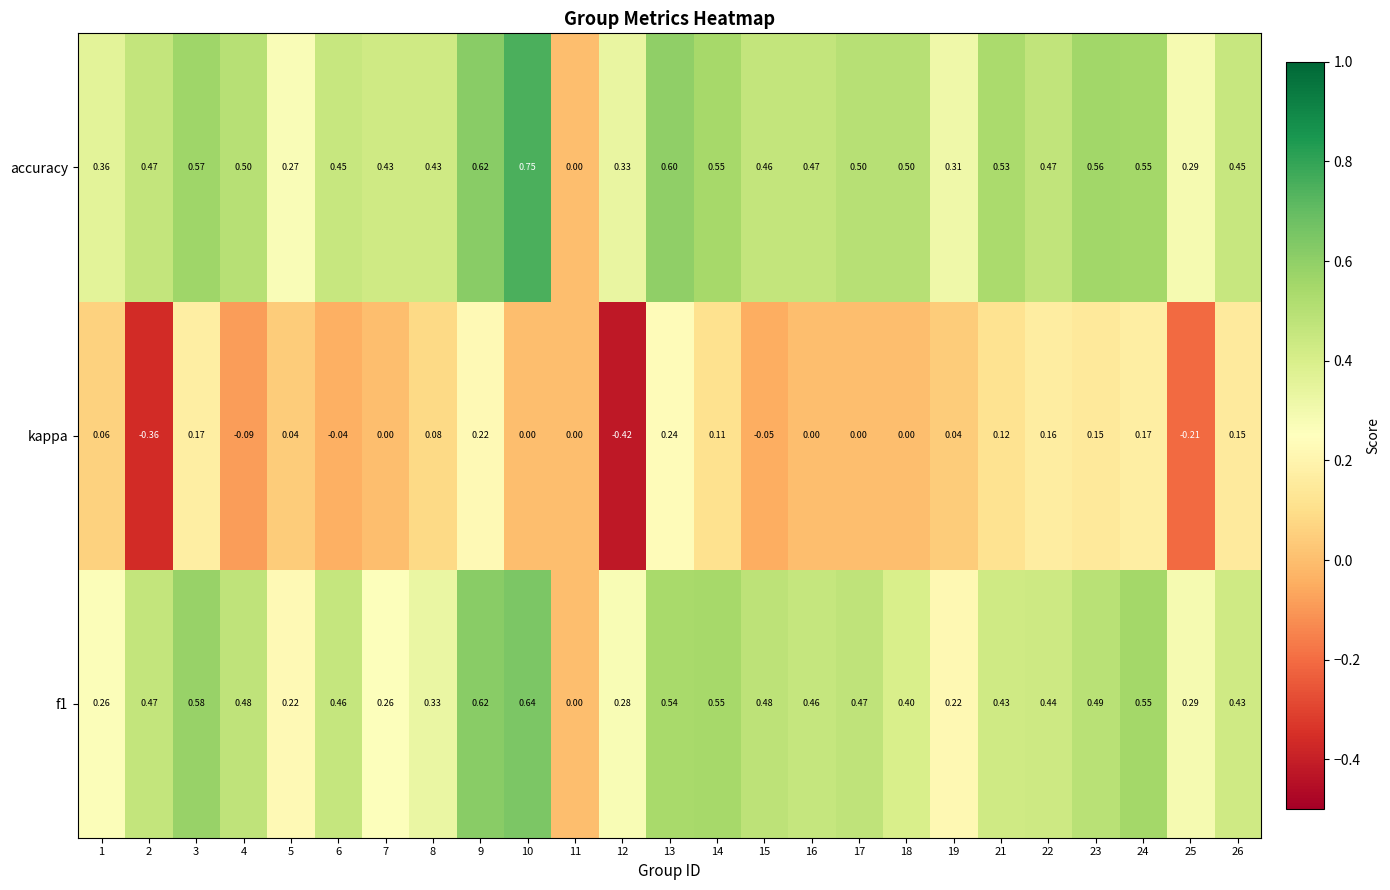

Which series has the largest range (max minus min)?

accuracy